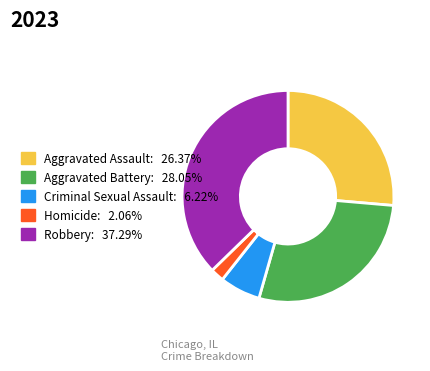

Is it true that Homicide is 2% of the pie?

True